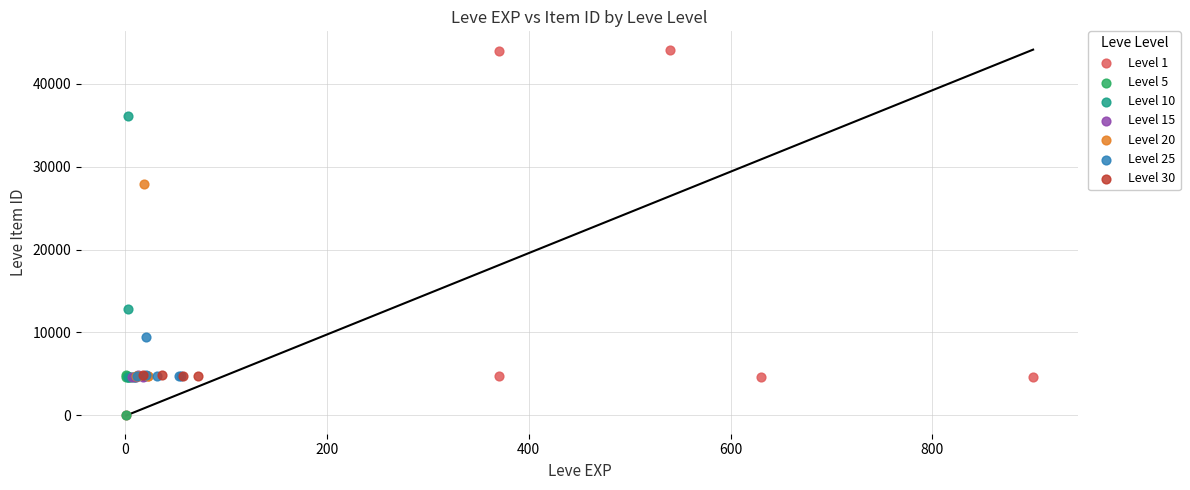

Which series contains the highest Y value?

Level 1